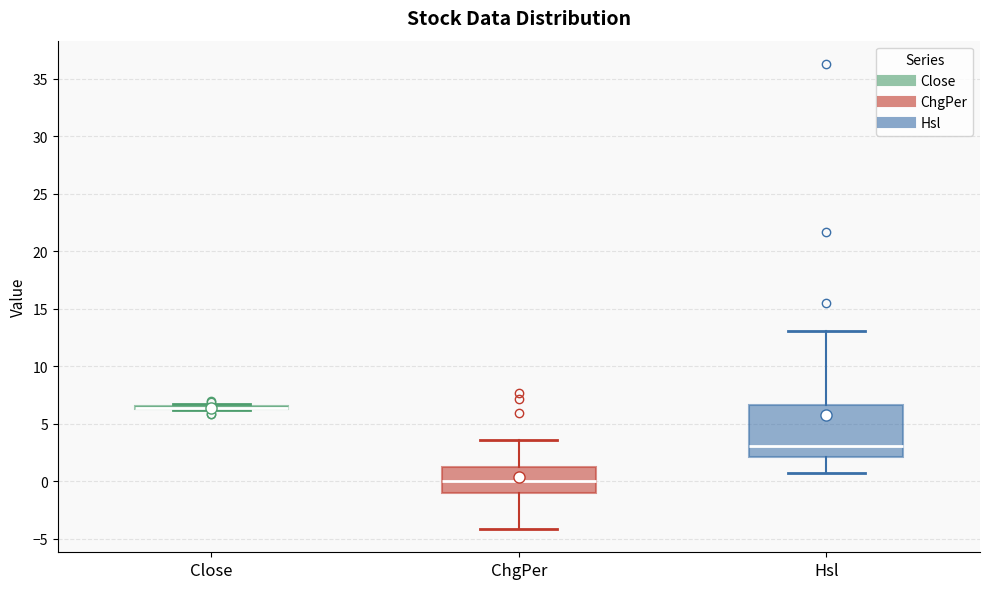

Reading left to right, read every box against the y-axis: the position of its median line, the range the box covers, and the ends of its whiskers. The values are not printed on the chart, so give them approximately, as read against the axis.

Close: box collapsed to a line at 6.5, whiskers 6.0 to 7.0
ChgPer: median 0.0, box -1.0 to 1.5, whiskers -4.0 to 3.5
Hsl: median 3.0, box 2.0 to 6.5, whiskers 0.5 to 13.0